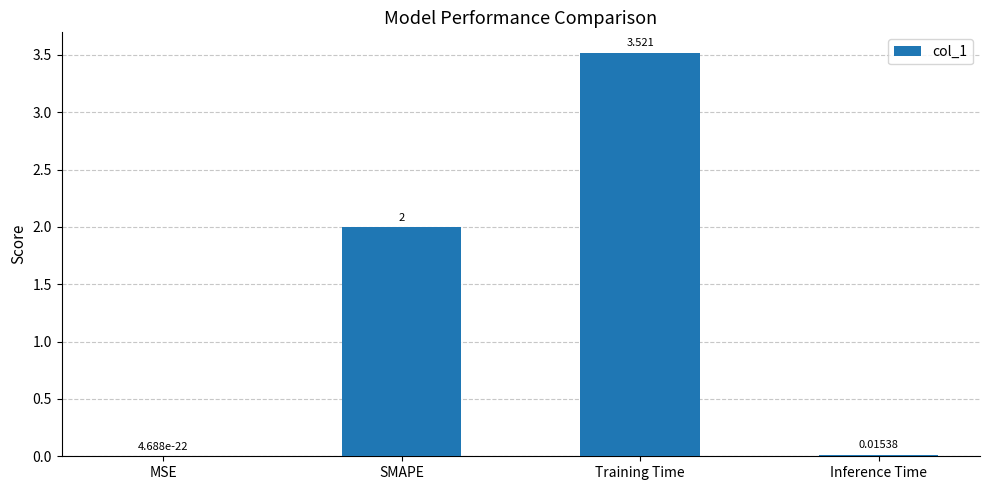

What is the sum of all values?

5.5